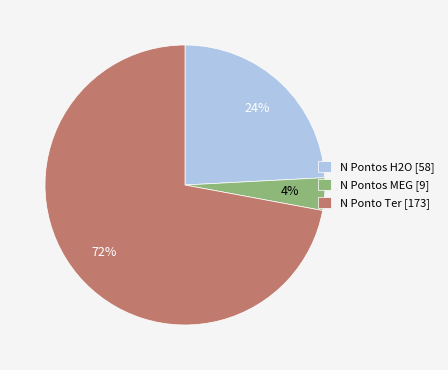

To the nearest percent, what is the difference between the N Pontos H2O [58] and N Pontos MEG [9] slice percentages?

20%